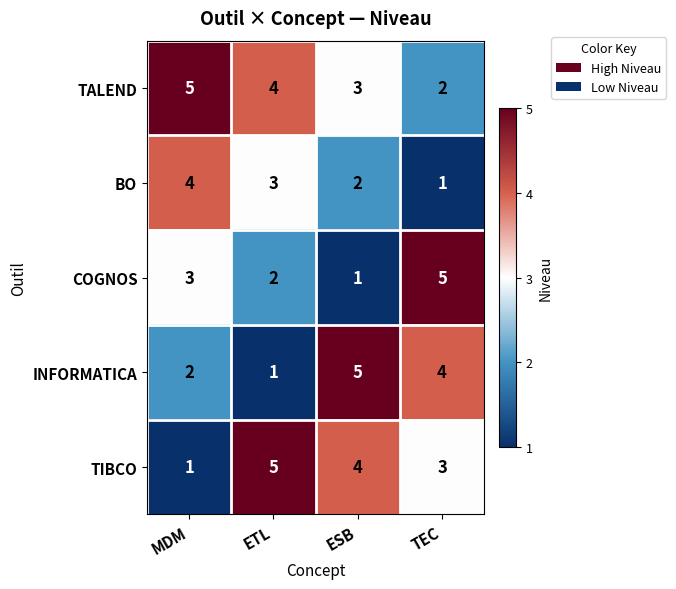

Is it true that COGNOS equals 8 at TEC?

False